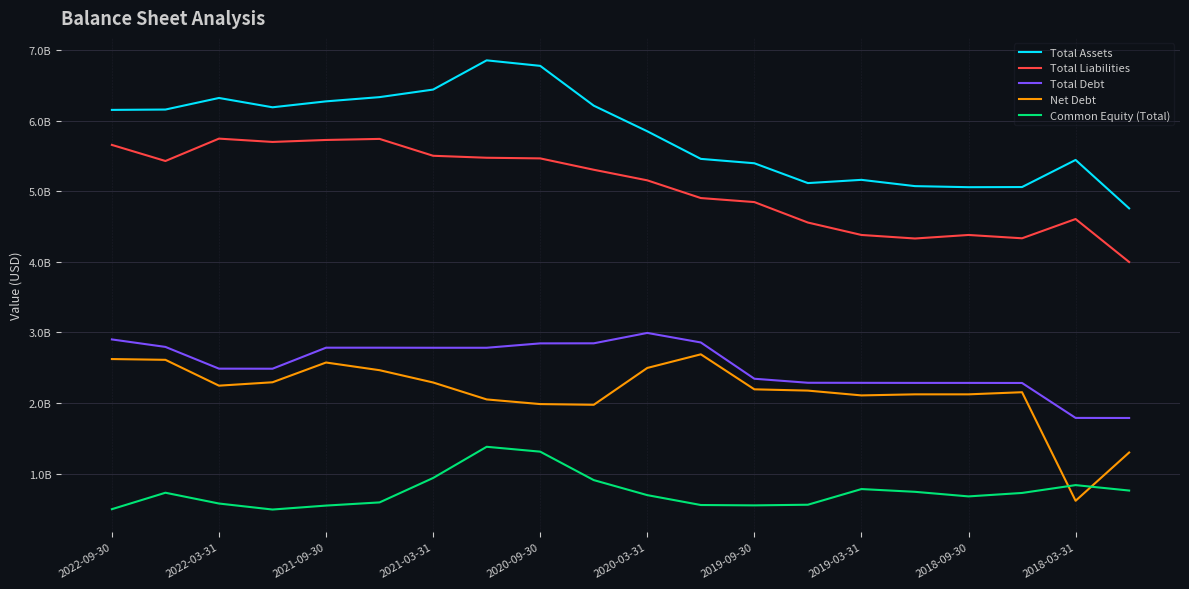

What is the average value of the Total Assets series?

5.8